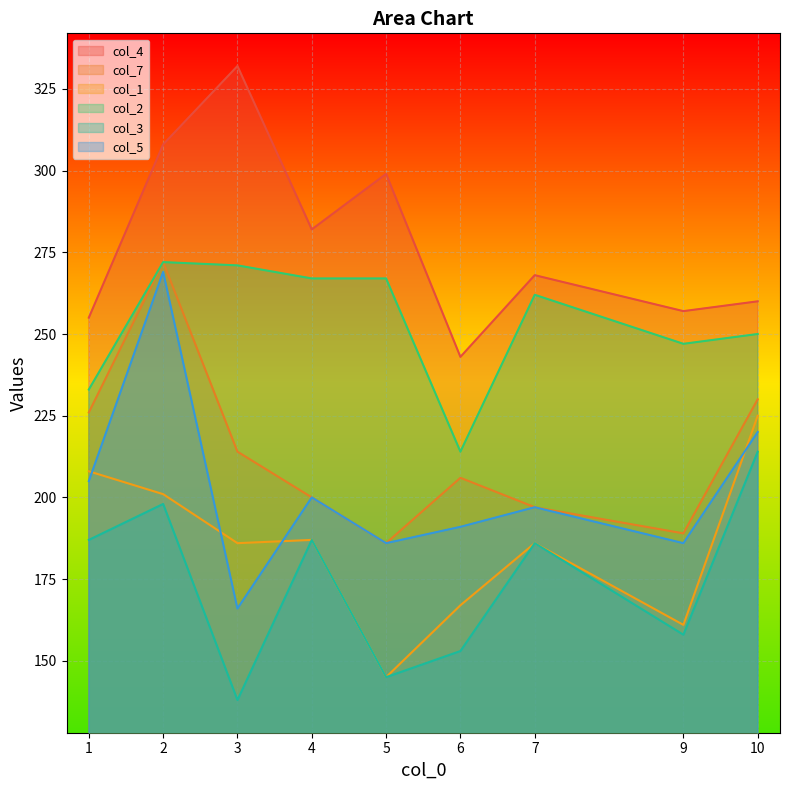

What is the value of the col_4 point at the 2nd from the left?

308